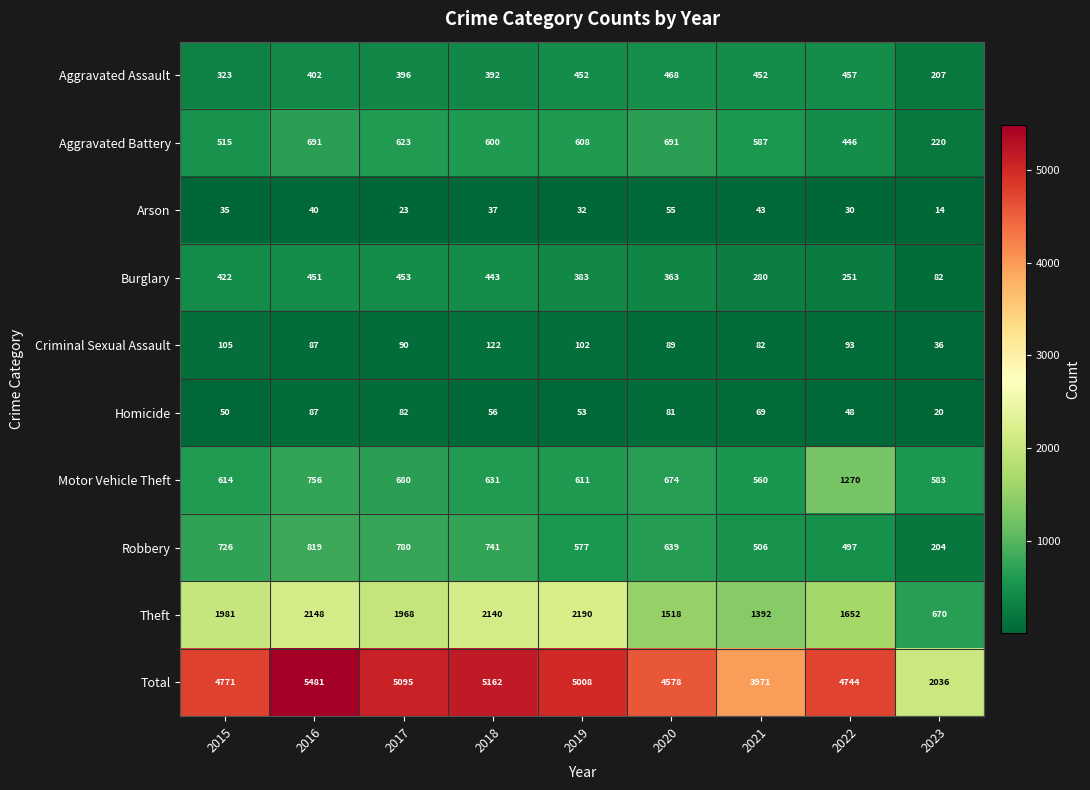

At how many categories does at least one series exceed 3813?

8